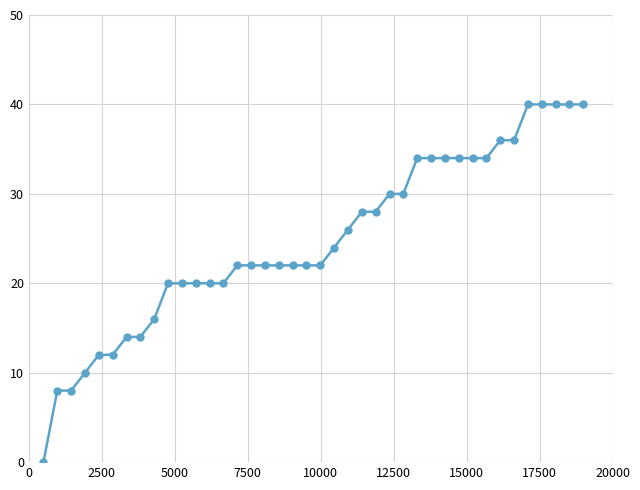

What is the greatest value displayed?

40